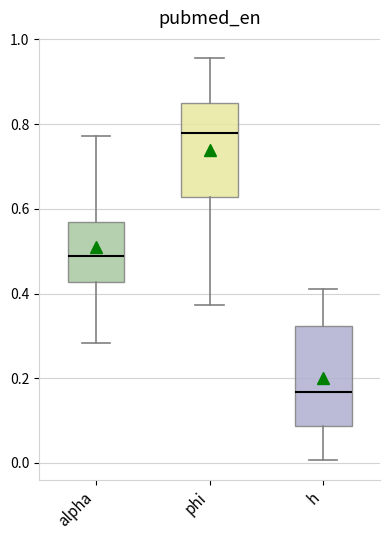

Reading left to right, transcribe this box plot: for each box, give where its median line is, the range the box spans, and where its two whiskers end, as read against the y-axis. The values are not printed on the chart, so give them approximately, as read against the axis.

alpha: median 0.48, box 0.42 to 0.56, whiskers 0.28 to 0.78
phi: median 0.78, box 0.62 to 0.84, whiskers 0.38 to 0.96
h: median 0.16, box 0.08 to 0.32, whiskers 0.00 to 0.42